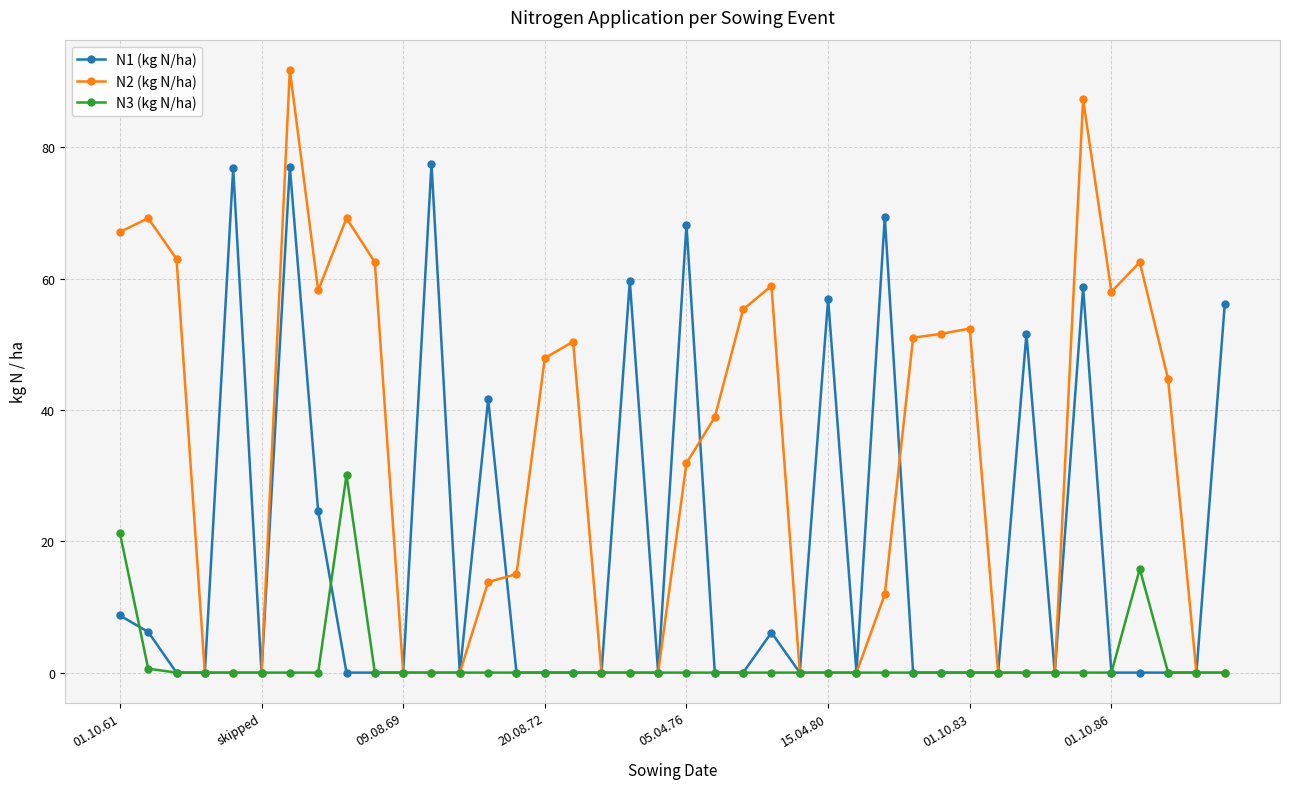

What is the value of the N1 (kg N/ha) point at the 7th from the left?

77.0